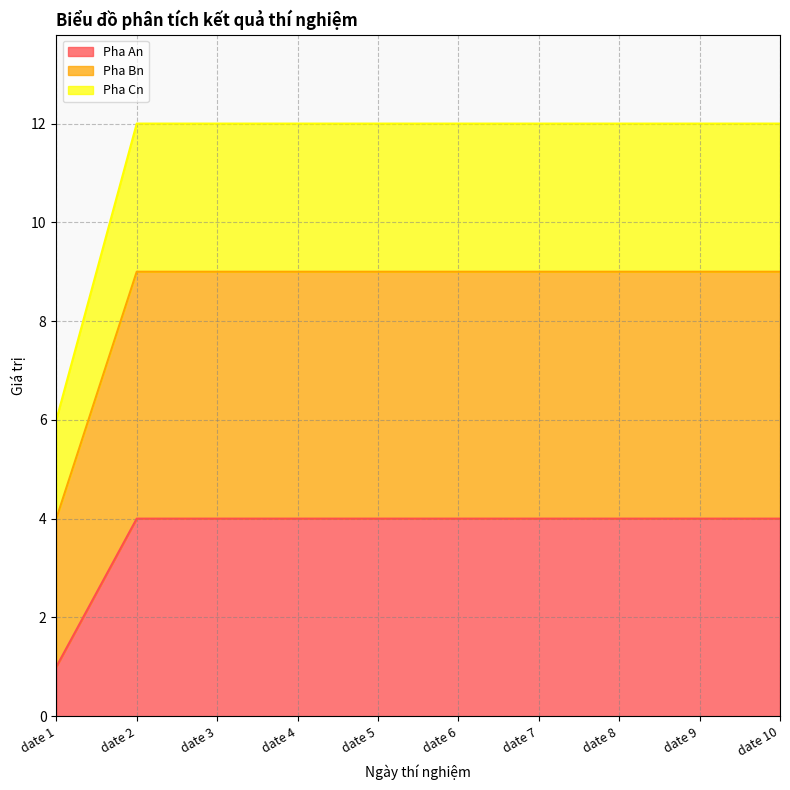

What is the total value across all series at date 2?

12